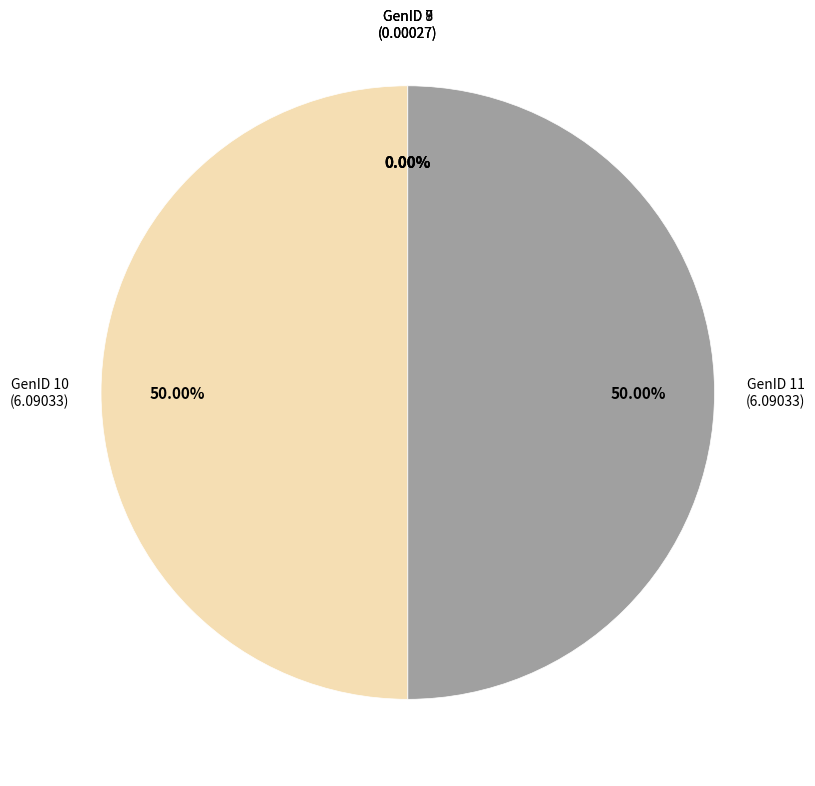

Which slice is the smallest?

GenID 7